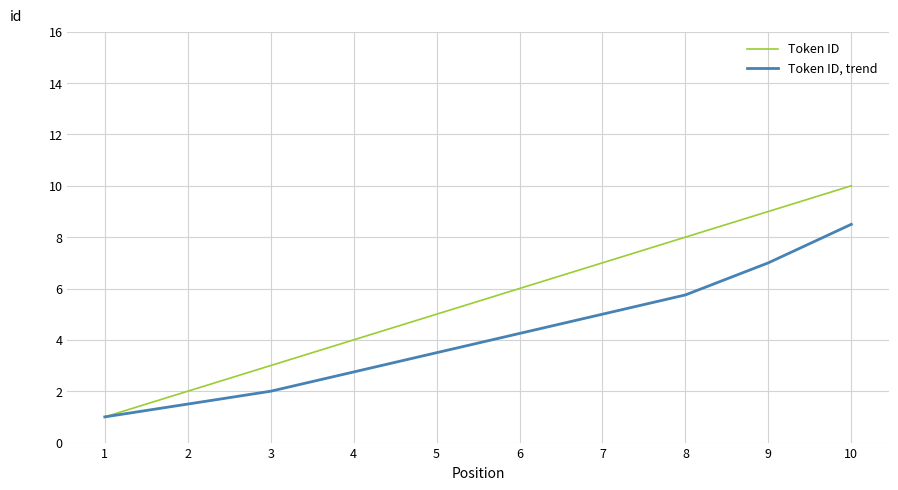

How many series are shown in this chart?

2